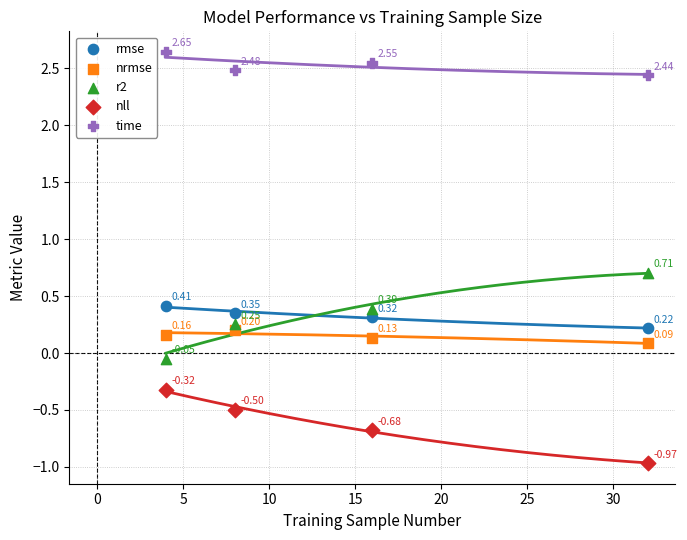

Which series reaches the minimum Y coordinate?

nll